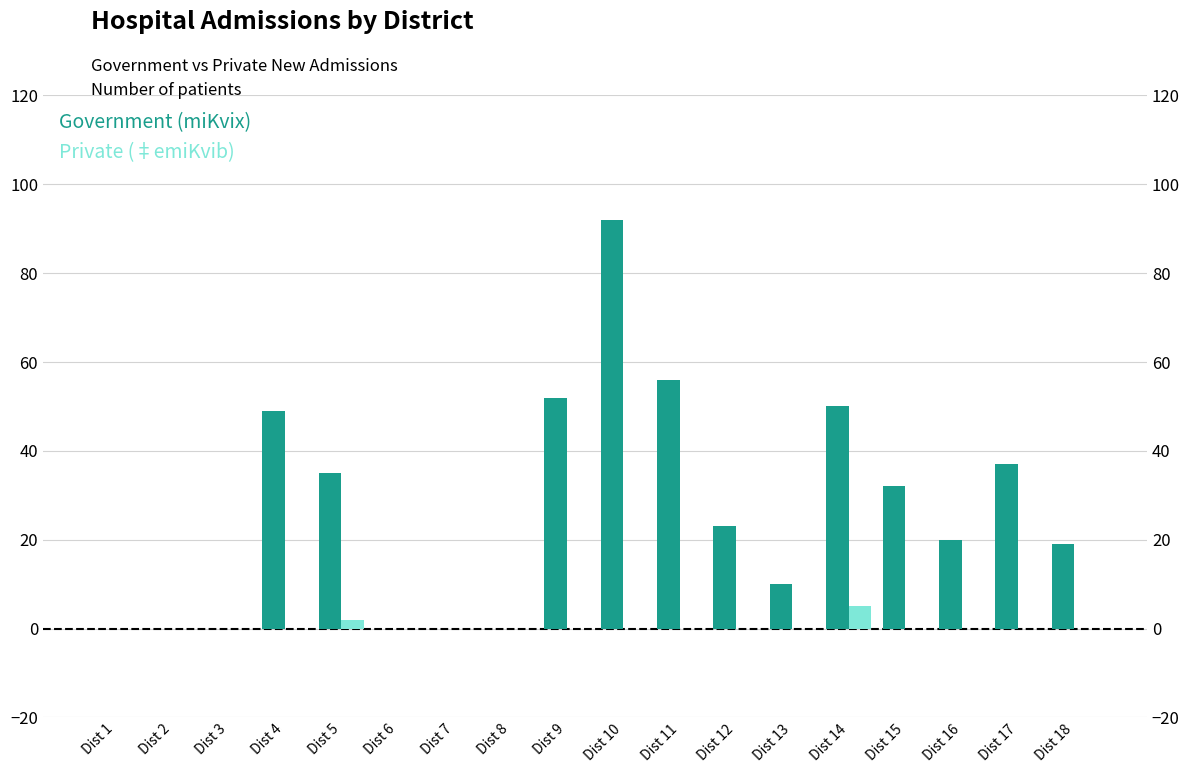

What is the sum of the Government (miKvix) values at Dist 13 and Dist 18?

29